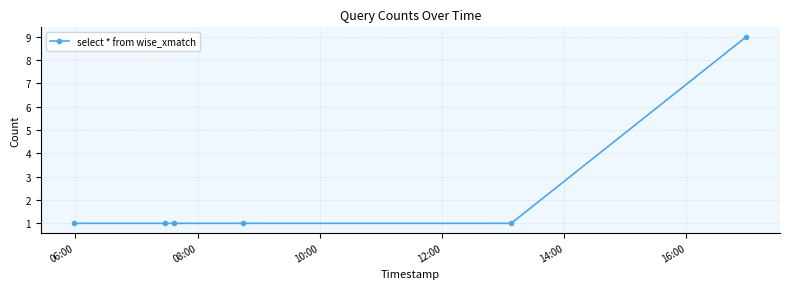

What is the value of the 5th point from the left?

1